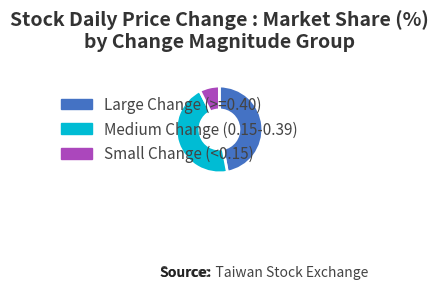

Combined, do Medium Change (0.15-0.39) and Large Change (>=0.40) account for over 50%?

Yes